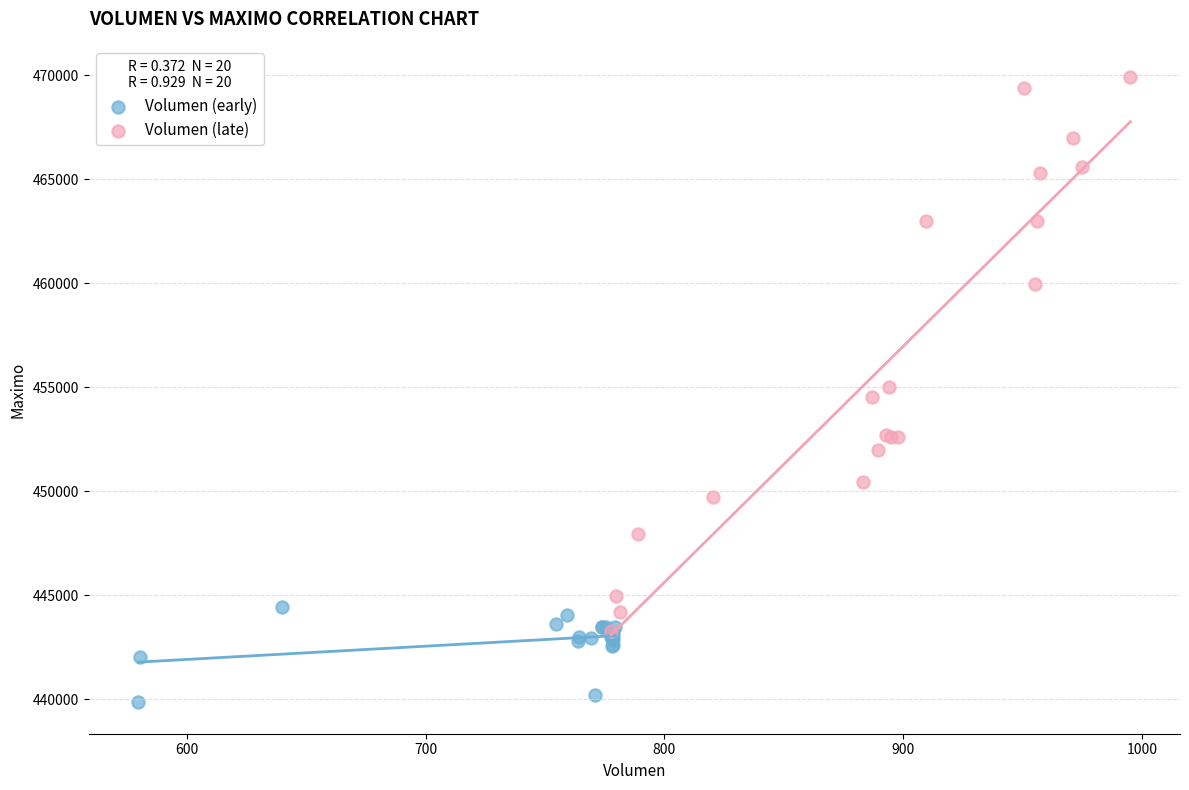

Which series has the widest spread of Y values?

Volumen (late)